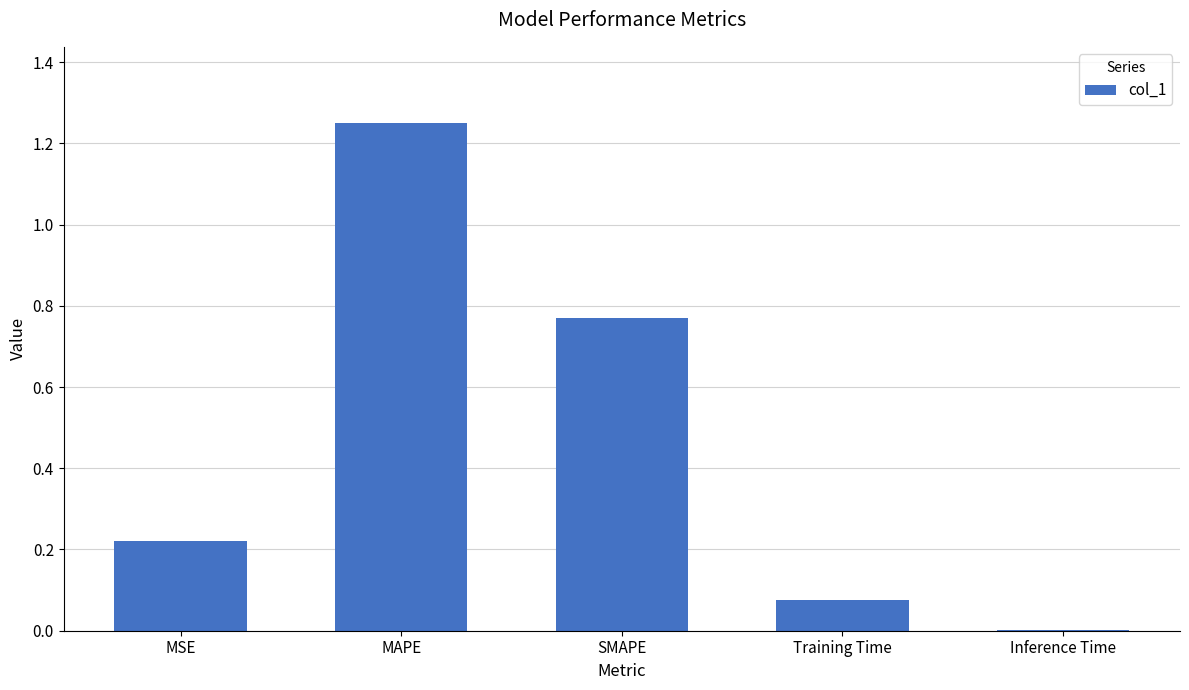

At which category does the chart reach its peak across all series?

MAPE